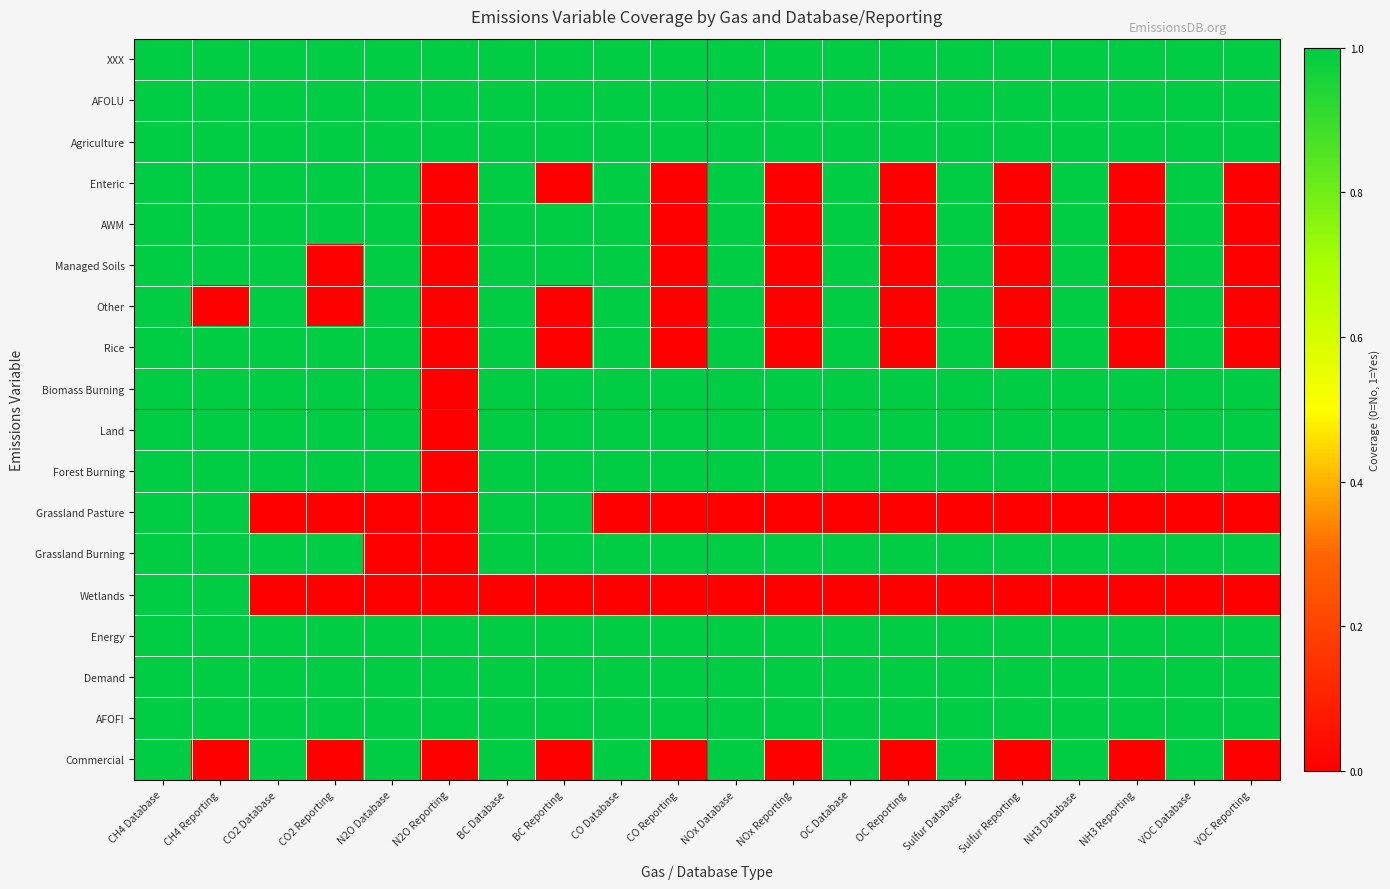

List the series in order of their peak value, highest first.

XXX, AFOLU, Agriculture, Enteric, AWM, Managed Soils, Other, Rice, Biomass Burning, Land, Forest Burning, Grassland Pasture, Grassland Burning, Wetlands, Energy, Demand, AFOFI, Commercial